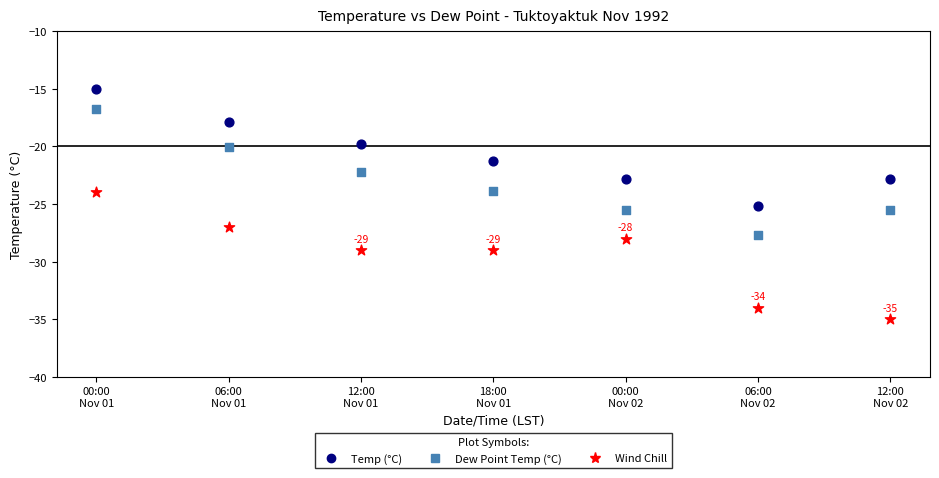

Which series reaches the maximum Y coordinate?

Temp (°C)